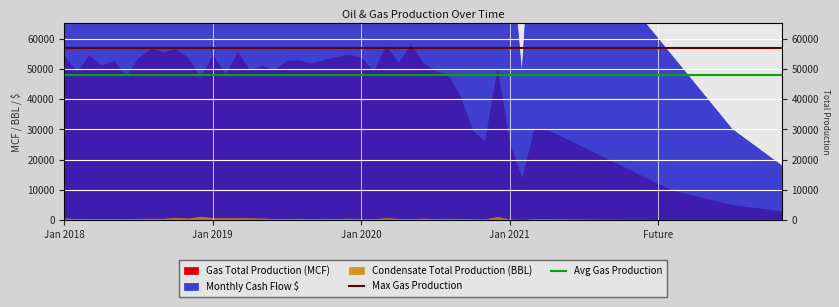

What is the difference between the highest and lowest values at Jan 2018?

9000